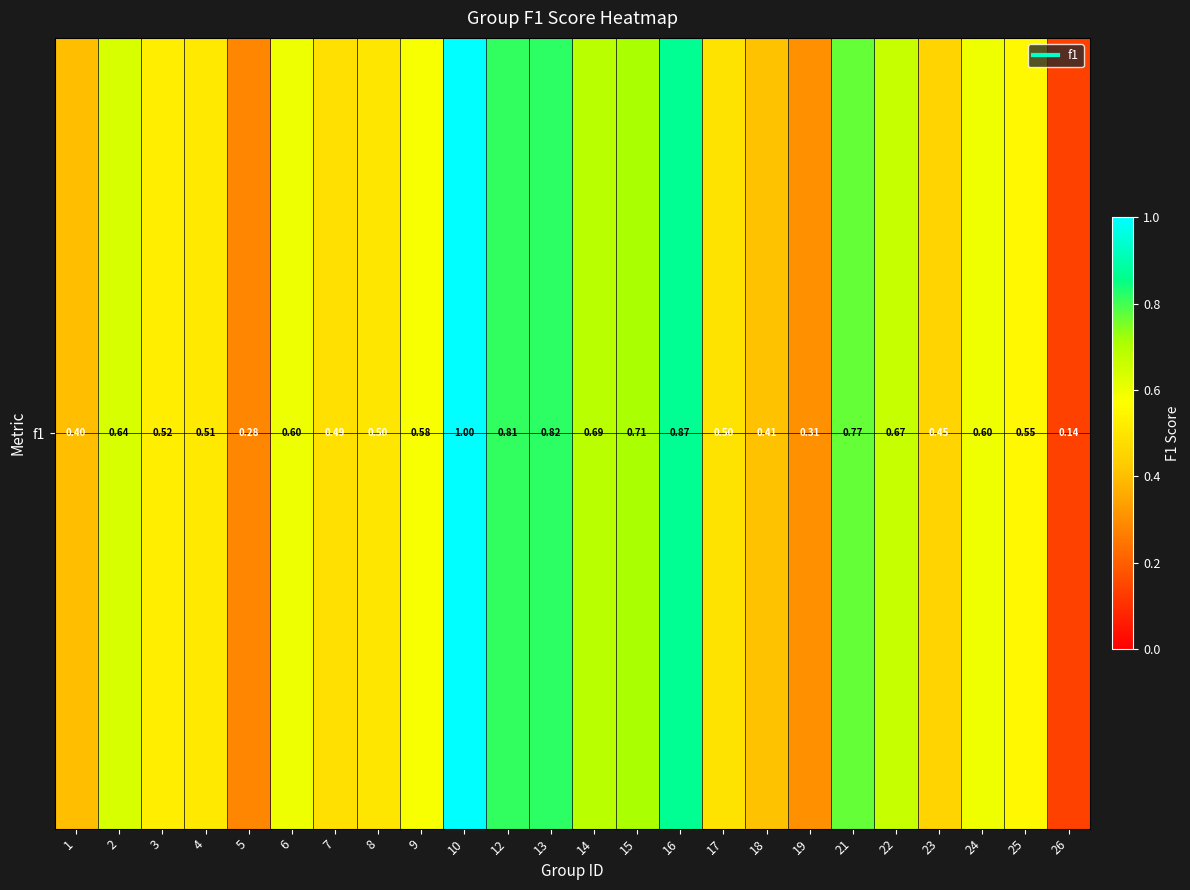

How many data points does each series have?

24